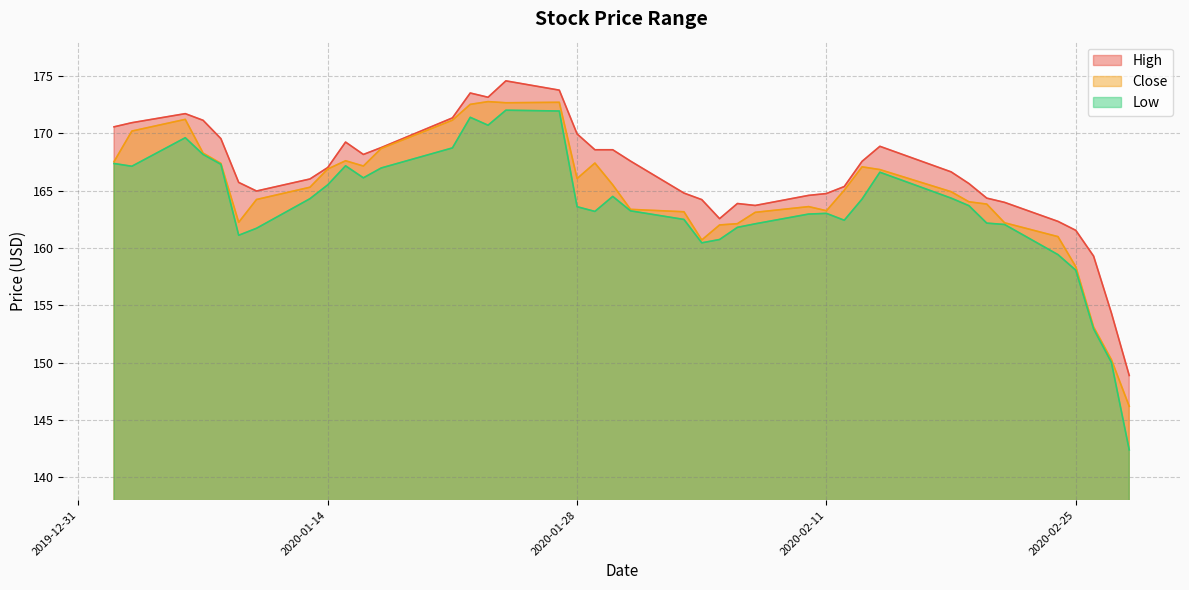

Is the value of High at 2020-01-16 greater than the value of Close at 2020-01-02?

Yes